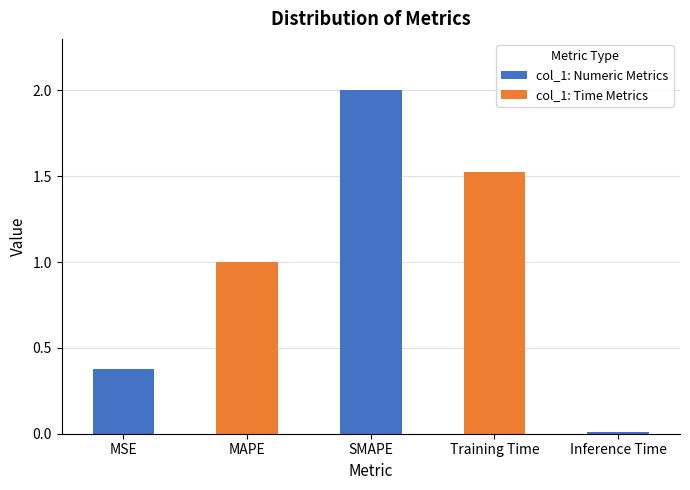

Between Inference Time and Training Time, which is larger?

Training Time